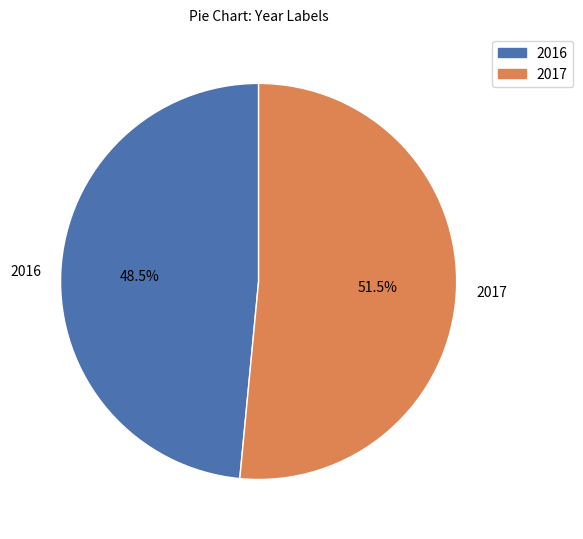

Approximately how many times larger is the value at 2017 compared to 2016?

1.1